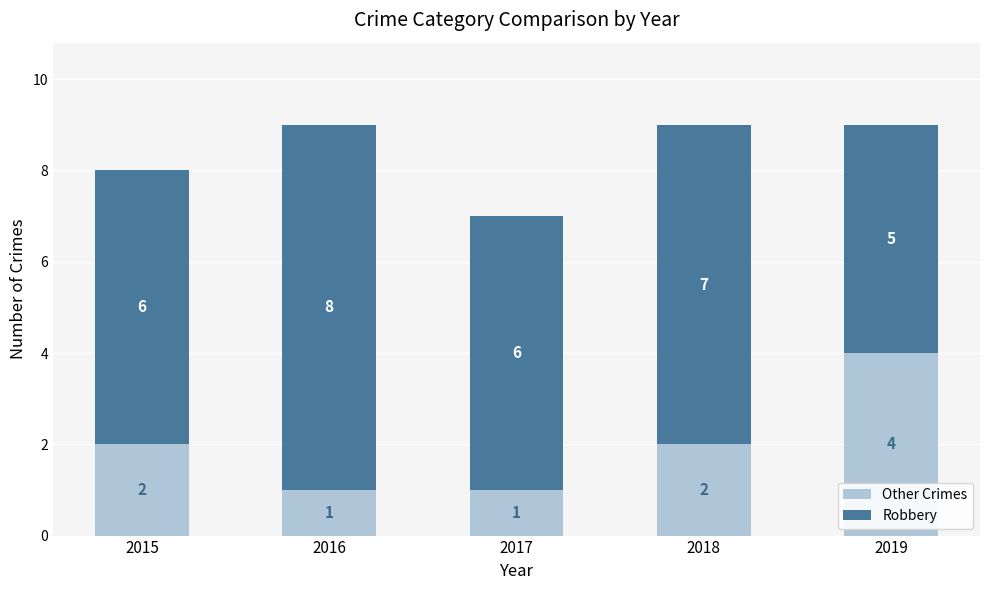

Which category has the highest value in the Other Crimes series?

2019